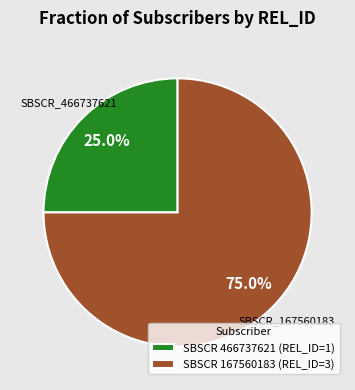

Which slice represents more than half of the pie?

SBSCR 167560183 (REL_ID=3)